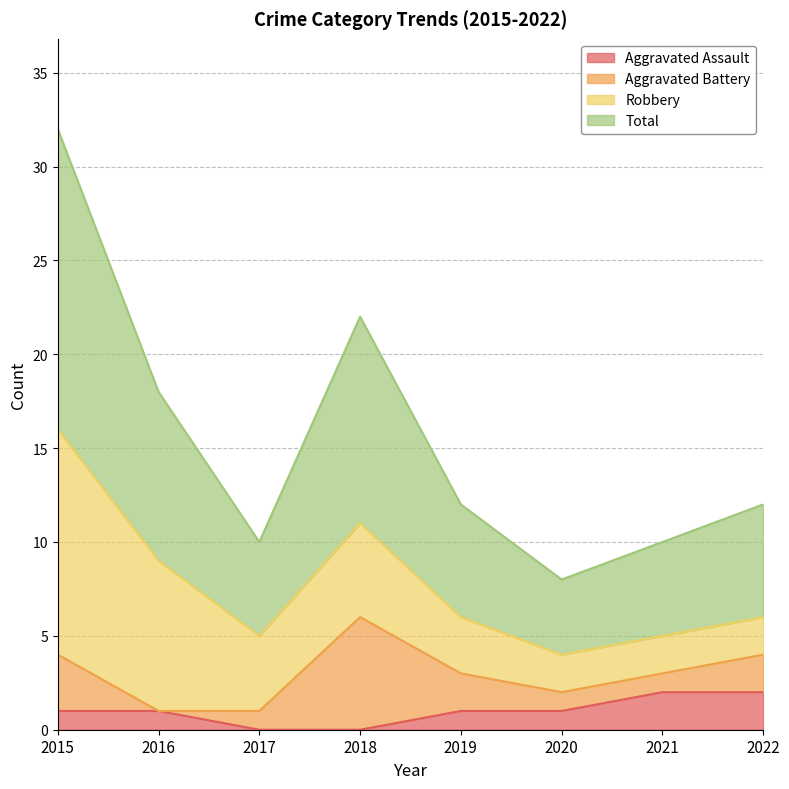

Does the chart display data point markers on the line(s)?

No